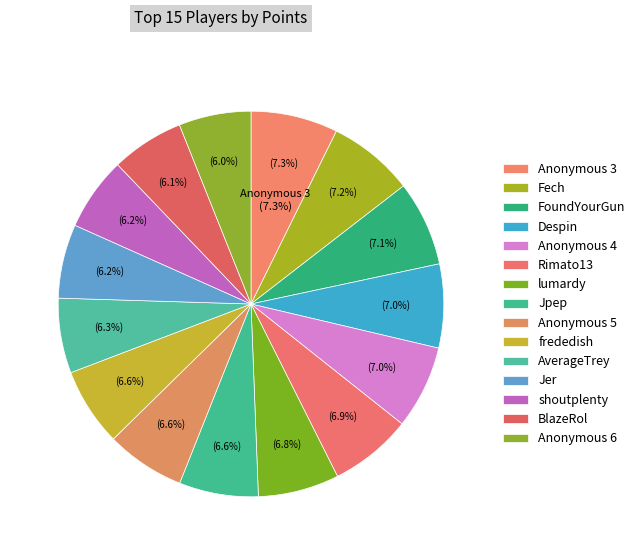

Which has a higher value, Jpep or frededish?

Jpep